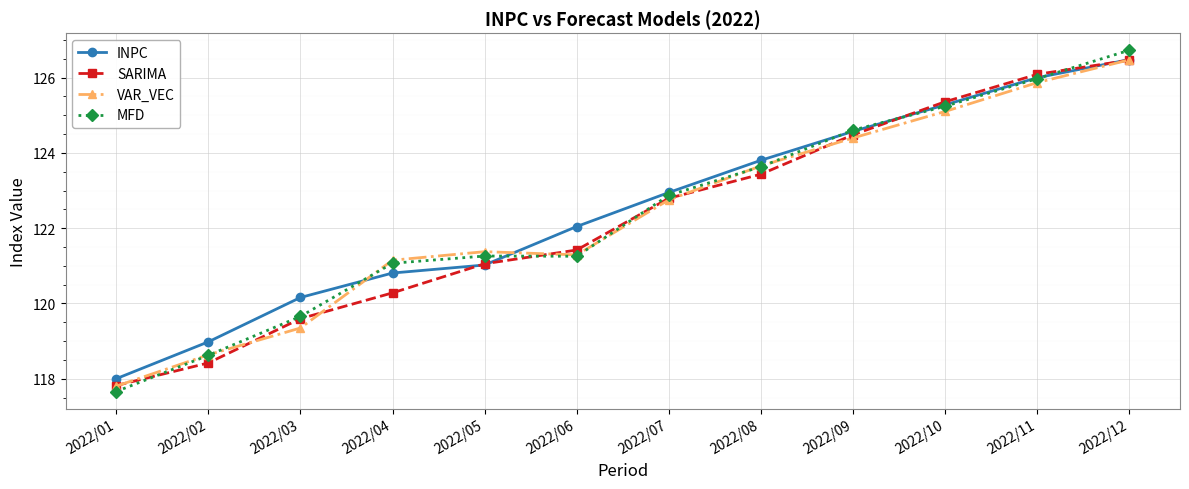

How many lines are shown in the chart?

4